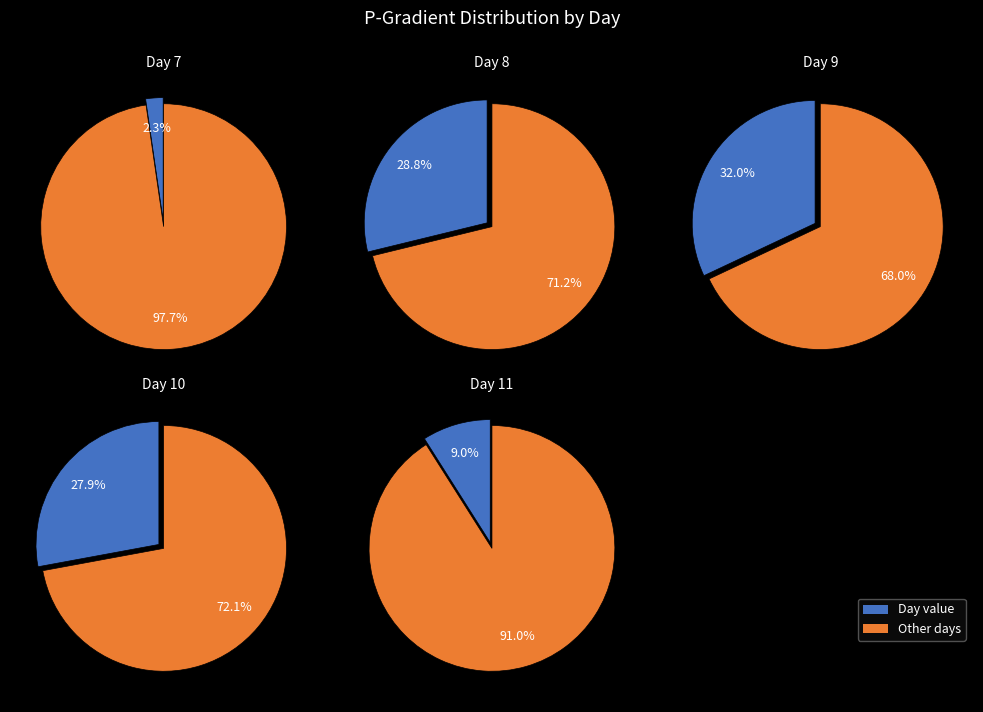

Does 9 represent more than half of the total?

No